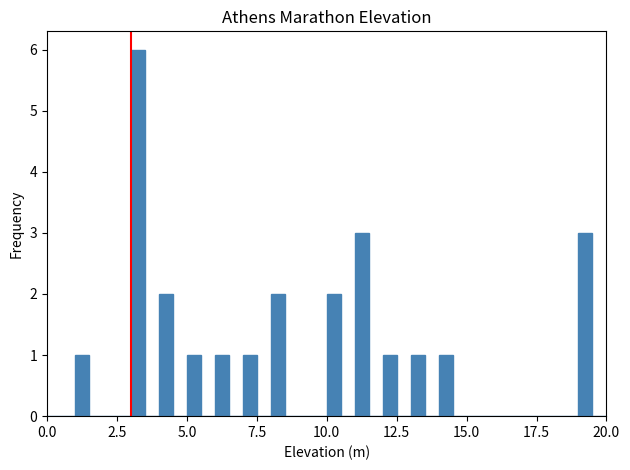

Around what value on the x-axis is the tallest bar? Give the approximate position of its centre, as read against the axis.

3.5